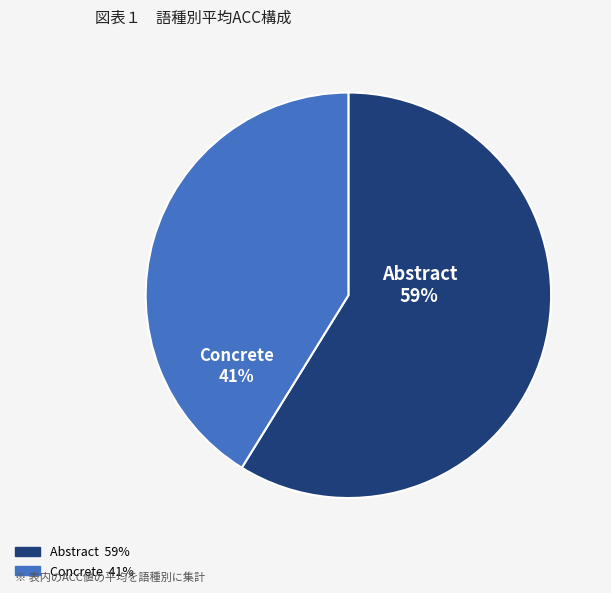

Is Abstract the majority of the pie?

Yes